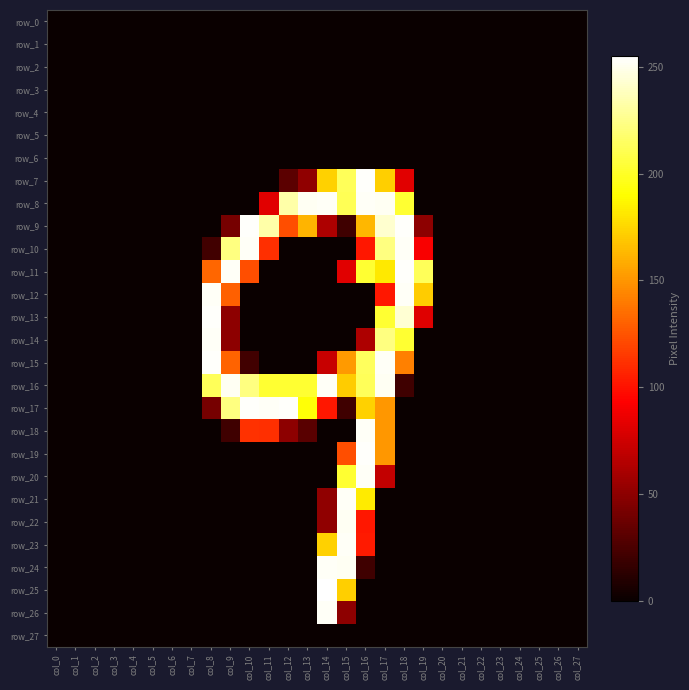

Reading left to right, what are all the values shown in this chart?

row_0: 0	0	0	0	0	0	0	0	0	0	0	0	0	0	0	0	0	0	0	0	0	0	0	0	0	0	0	0
row_1: 0	0	0	0	0	0	0	0	0	0	0	0	0	0	0	0	0	0	0	0	0	0	0	0	0	0	0	0
row_2: 0	0	0	0	0	0	0	0	0	0	0	0	0	0	0	0	0	0	0	0	0	0	0	0	0	0	0	0
row_3: 0	0	0	0	0	0	0	0	0	0	0	0	0	0	0	0	0	0	0	0	0	0	0	0	0	0	0	0
row_4: 0	0	0	0	0	0	0	0	0	0	0	0	0	0	0	0	0	0	0	0	0	0	0	0	0	0	0	0
row_5: 0	0	0	0	0	0	0	0	0	0	0	0	0	0	0	0	0	0	0	0	0	0	0	0	0	0	0	0
row_6: 0	0	0	0	0	0	0	0	0	0	0	0	0	0	0	0	0	0	0	0	0	0	0	0	0	0	0	0
row_7: 0	0	0	0	0	0	0	0	0	0	0	0	31	51	173	213	254	172	82	0	0	0	0	0	0	0	0	0
row_8: 0	0	0	0	0	0	0	0	0	0	0	82	233	252	253	212	253	252	203	0	0	0	0	0	0	0	0	0
row_9: 0	0	0	0	0	0	0	0	0	41	254	233	123	162	62	20	163	243	254	50	0	0	0	0	0	0	0	0
row_10: 0	0	0	0	0	0	0	0	21	223	253	111	0	0	0	0	102	223	253	91	0	0	0	0	0	0	0	0
row_11: 0	0	0	0	0	0	0	0	132	253	123	0	0	0	0	82	203	182	254	213	0	0	0	0	0	0	0	0
row_12: 0	0	0	0	0	0	0	0	253	130	0	0	0	0	0	0	0	102	253	171	0	0	0	0	0	0	0	0
row_13: 0	0	0	0	0	0	0	0	254	50	0	0	0	0	0	0	0	203	244	81	0	0	0	0	0	0	0	0
row_14: 0	0	0	0	0	0	0	0	253	50	0	0	0	0	0	0	62	223	203	0	0	0	0	0	0	0	0	0
row_15: 0	0	0	0	0	0	0	0	254	131	21	0	0	0	72	152	214	253	142	0	0	0	0	0	0	0	0	0
row_16: 0	0	0	0	0	0	0	0	213	252	223	203	203	203	253	171	213	252	20	0	0	0	0	0	0	0	0	0
row_17: 0	0	0	0	0	0	0	0	41	223	254	253	254	192	102	20	173	151	0	0	0	0	0	0	0	0	0	0
row_18: 0	0	0	0	0	0	0	0	0	20	112	111	50	30	0	0	253	151	0	0	0	0	0	0	0	0	0	0
row_19: 0	0	0	0	0	0	0	0	0	0	0	0	0	0	0	123	254	151	0	0	0	0	0	0	0	0	0	0
row_20: 0	0	0	0	0	0	0	0	0	0	0	0	0	0	0	203	253	70	0	0	0	0	0	0	0	0	0	0
row_21: 0	0	0	0	0	0	0	0	0	0	0	0	0	0	51	253	183	0	0	0	0	0	0	0	0	0	0	0
row_22: 0	0	0	0	0	0	0	0	0	0	0	0	0	0	51	252	102	0	0	0	0	0	0	0	0	0	0	0
row_23: 0	0	0	0	0	0	0	0	0	0	0	0	0	0	173	253	103	0	0	0	0	0	0	0	0	0	0	0
row_24: 0	0	0	0	0	0	0	0	0	0	0	0	0	0	253	252	20	0	0	0	0	0	0	0	0	0	0	0
row_25: 0	0	0	0	0	0	0	0	0	0	0	0	0	0	255	172	0	0	0	0	0	0	0	0	0	0	0	0
row_26: 0	0	0	0	0	0	0	0	0	0	0	0	0	0	253	50	0	0	0	0	0	0	0	0	0	0	0	0
row_27: 0	0	0	0	0	0	0	0	0	0	0	0	0	0	0	0	0	0	0	0	0	0	0	0	0	0	0	0